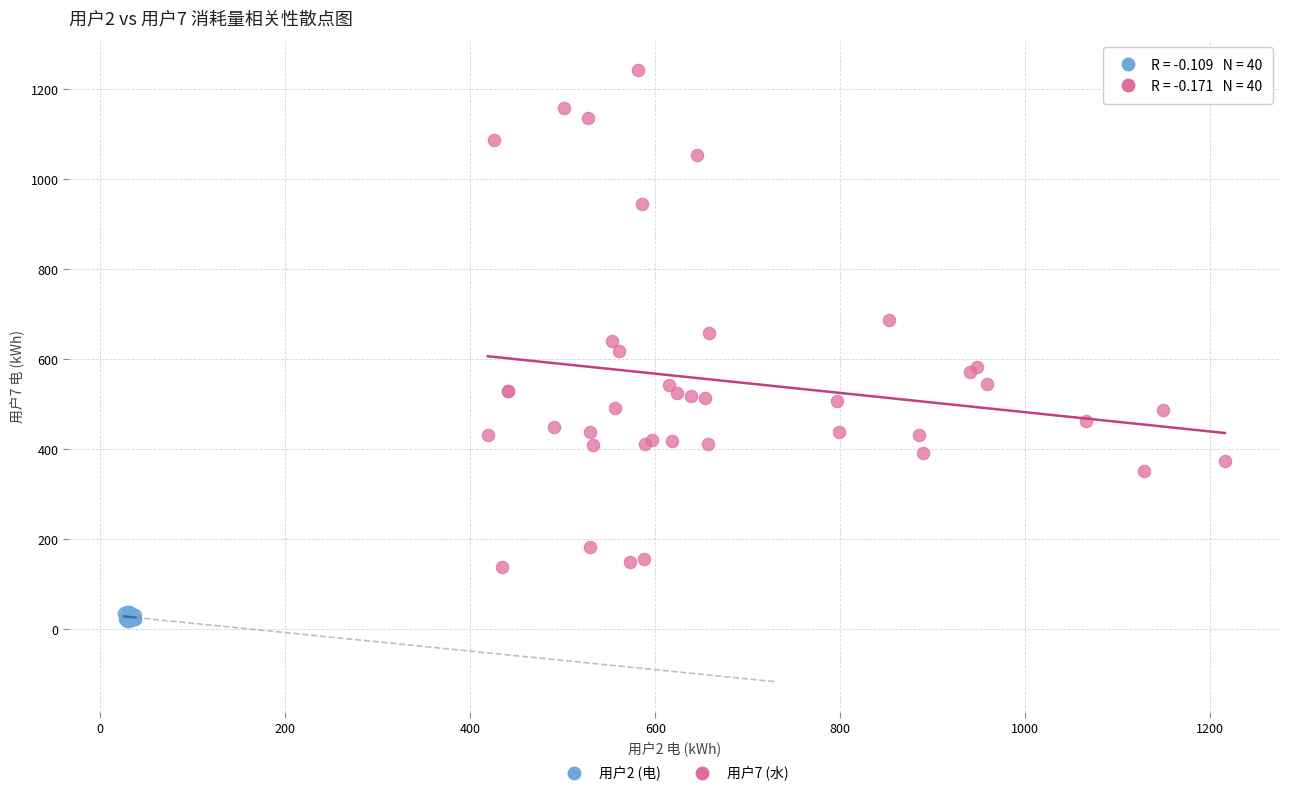

Which series has the widest spread of Y values?

用户7 (水)